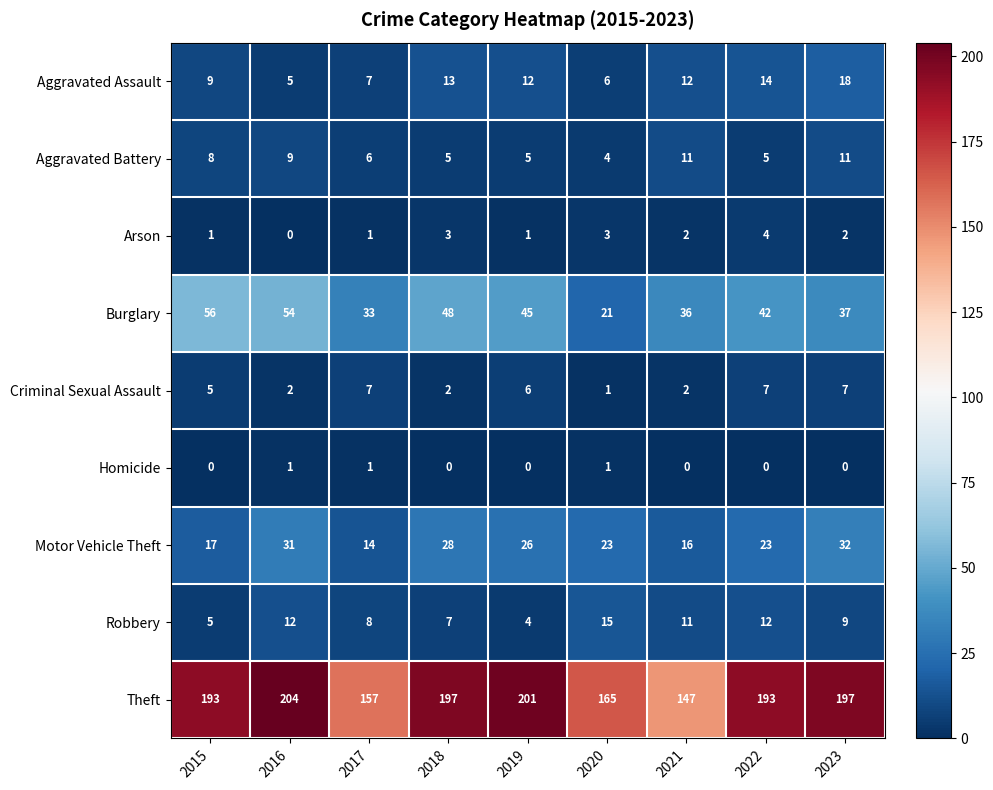

Which category has the highest value across all series?

2016